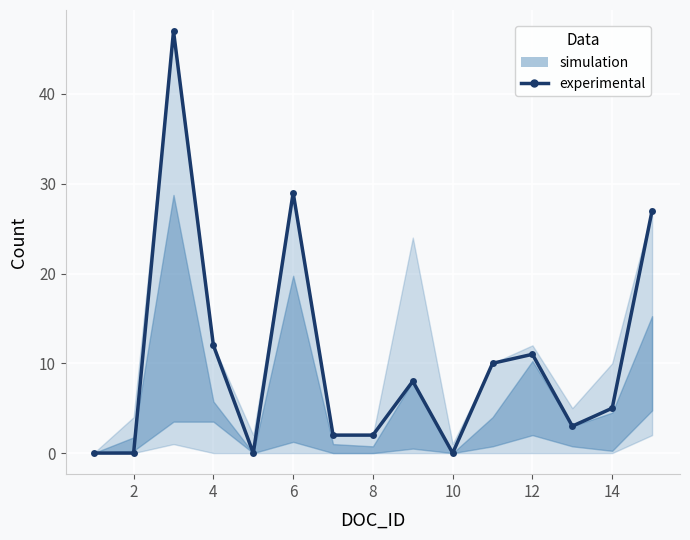

What is the value of the 9th point from the left?

8